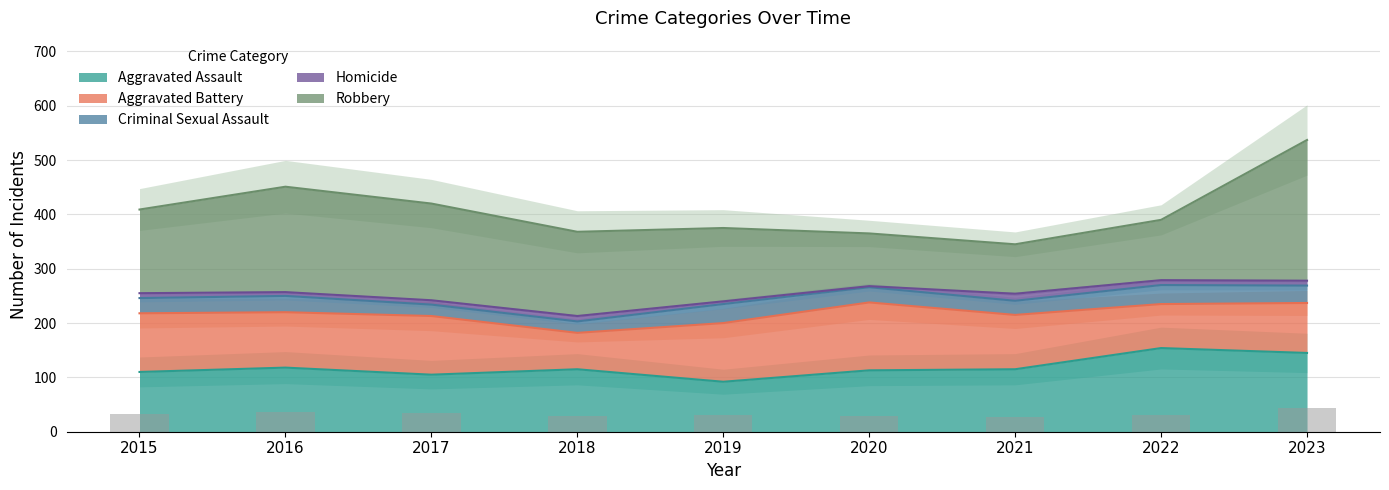

How many values in the Criminal Sexual Assault series are below 28?

3